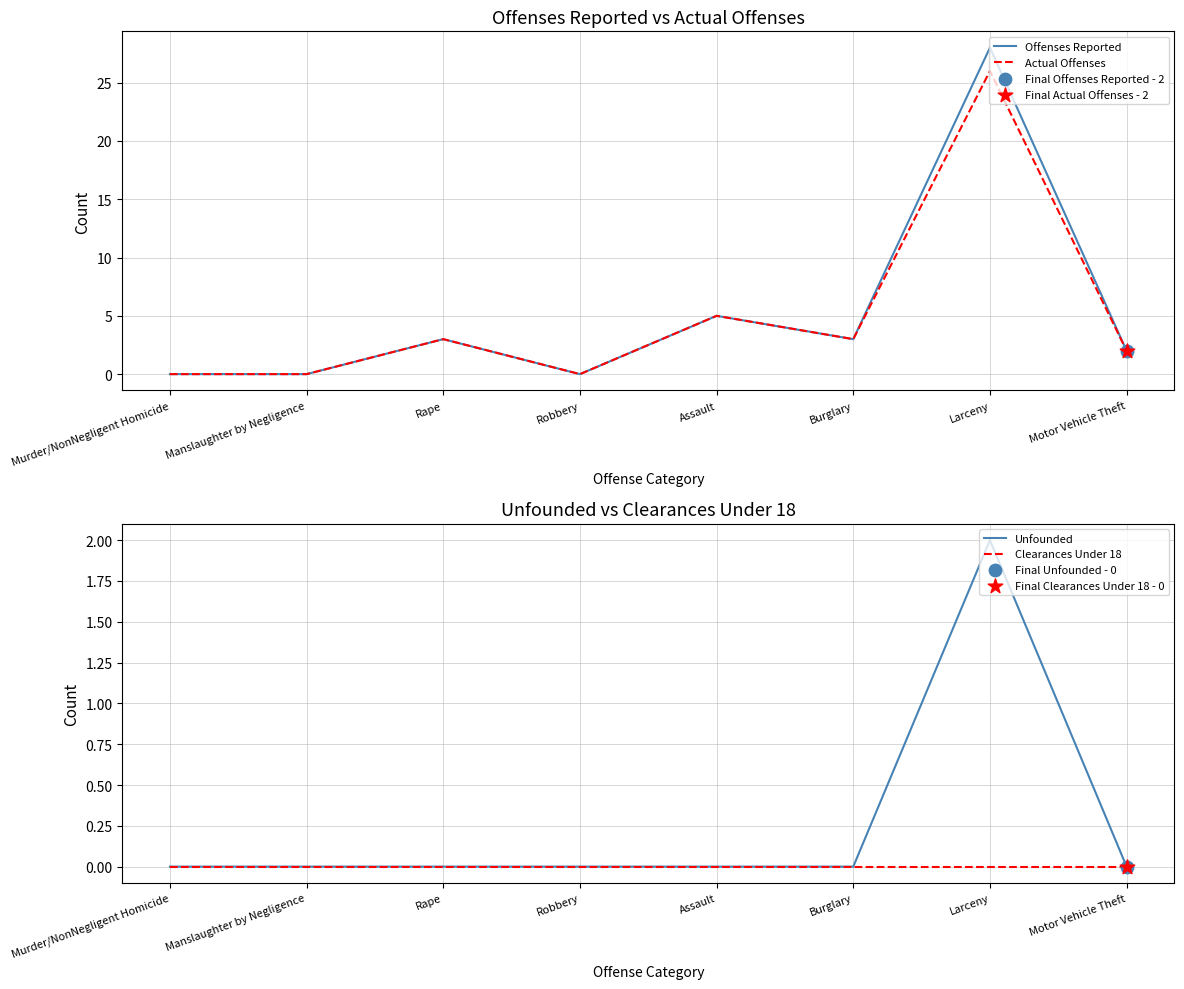

Which series has the largest total across all categories?

Offenses Reported